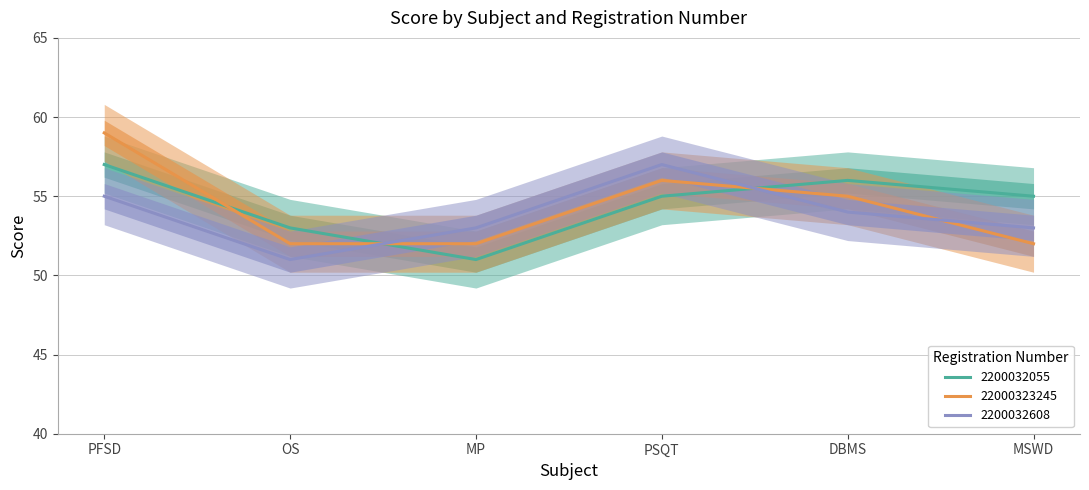

How many times do 22000323245 and 2200032055 cross each other?

3